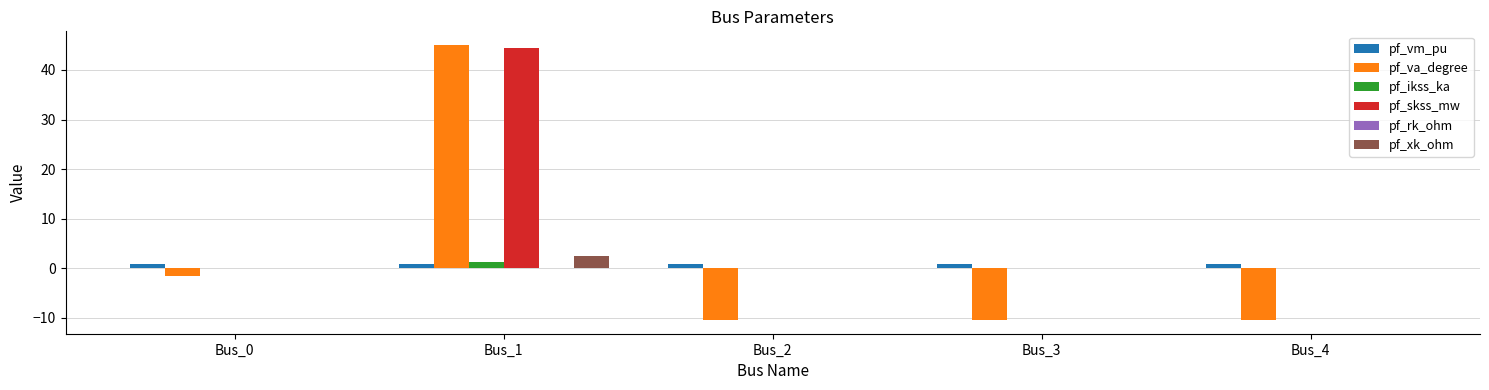

How many groups of bars are there?

5